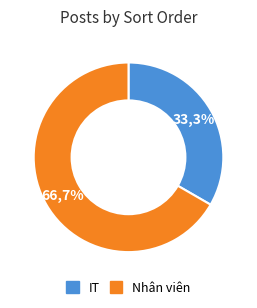

What is the majority slice?

Nhân viên